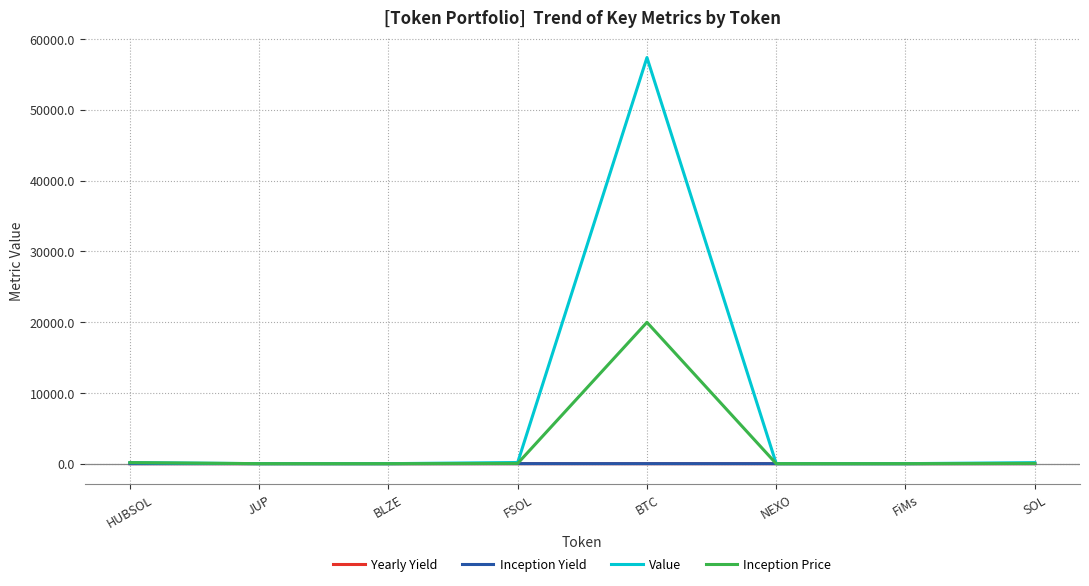

Which series has the largest total across all categories?

Value